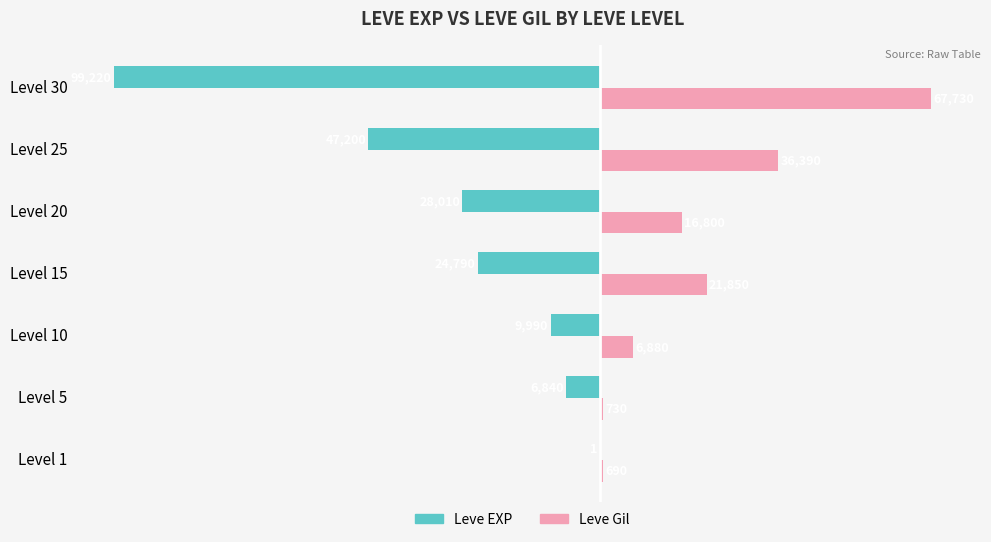

Which series has the widest spread of values?

Leve EXP